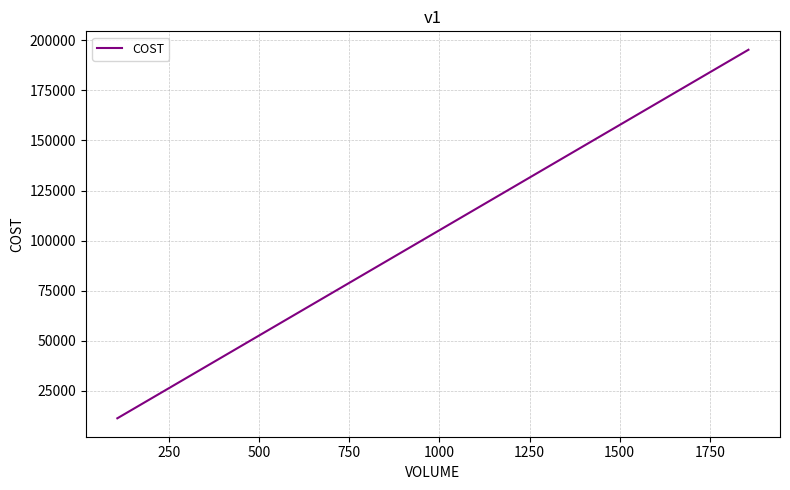

What is the average value?

33570